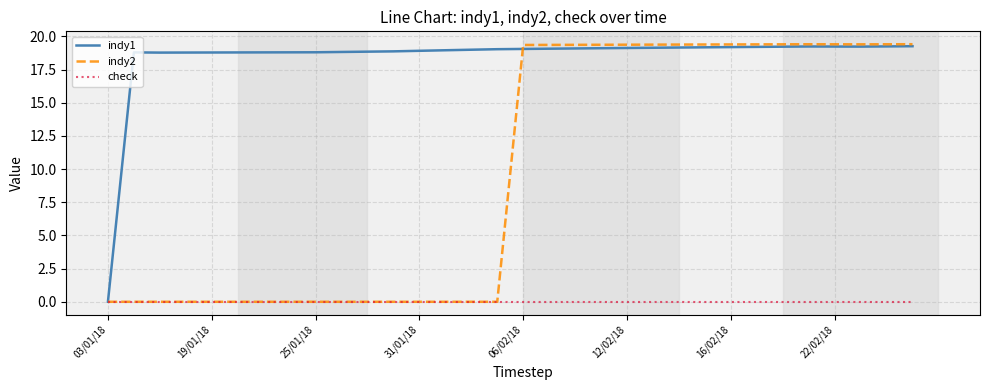

List the series in order of their overall mean, highest first.

indy1, indy2, check